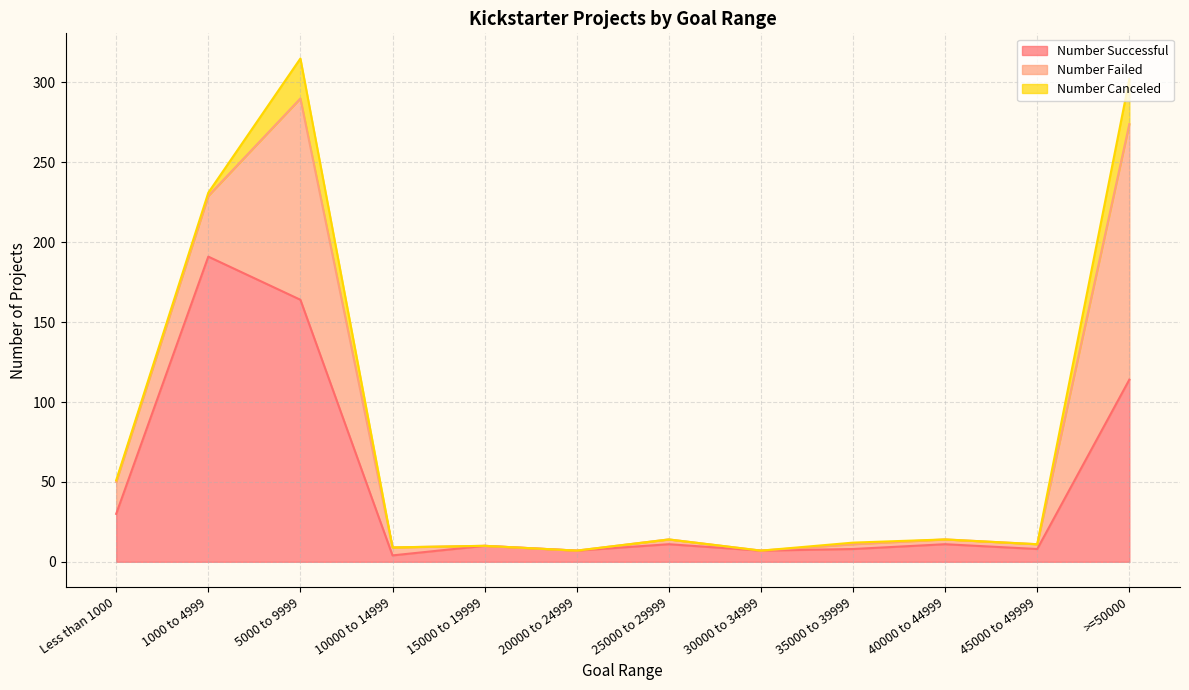

List the labels in order of Number Canceled value, smallest first.

10000 to 14999, 15000 to 19999, 20000 to 24999, 25000 to 29999, 30000 to 34999, 40000 to 44999, 45000 to 49999, Less than 1000, 35000 to 39999, 1000 to 4999, 5000 to 9999, >=50000